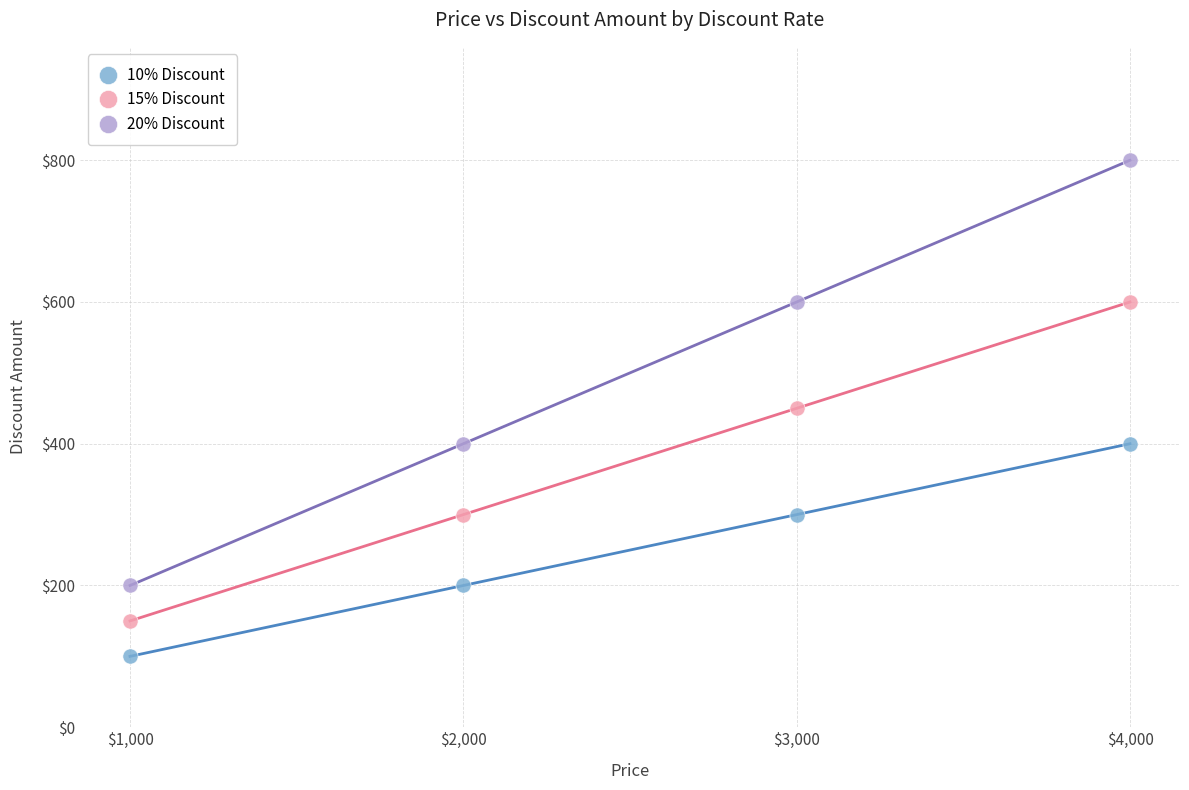

Which series reaches the maximum Y coordinate?

20% Discount